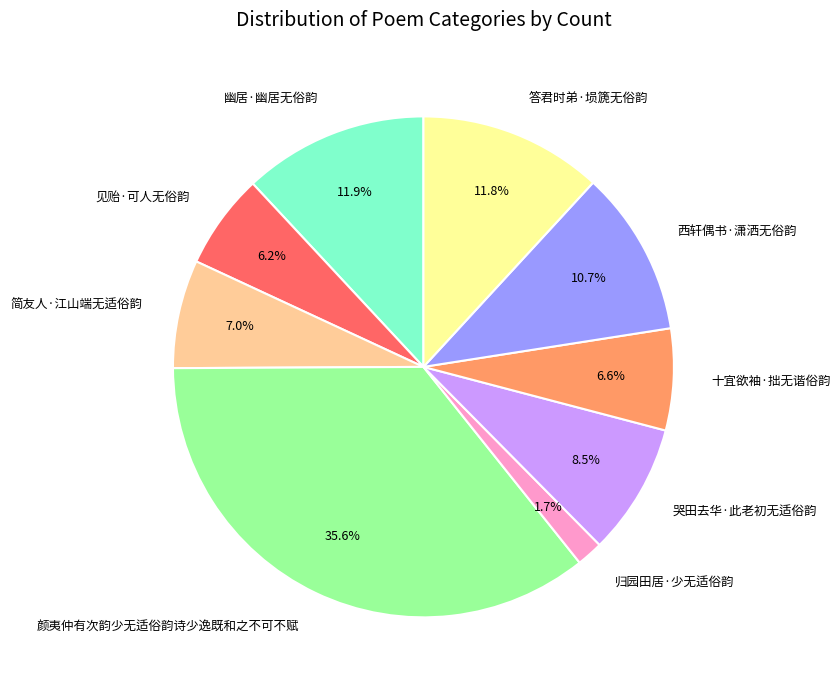

Which slice is the smallest?

归园田居·少无适俗韵